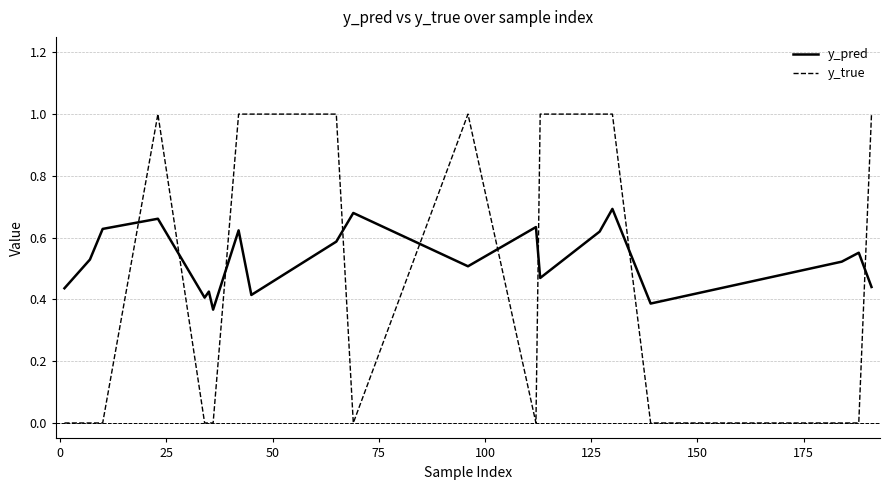

Which series ends up on top after the final intersection of y_pred and y_true?

y_true